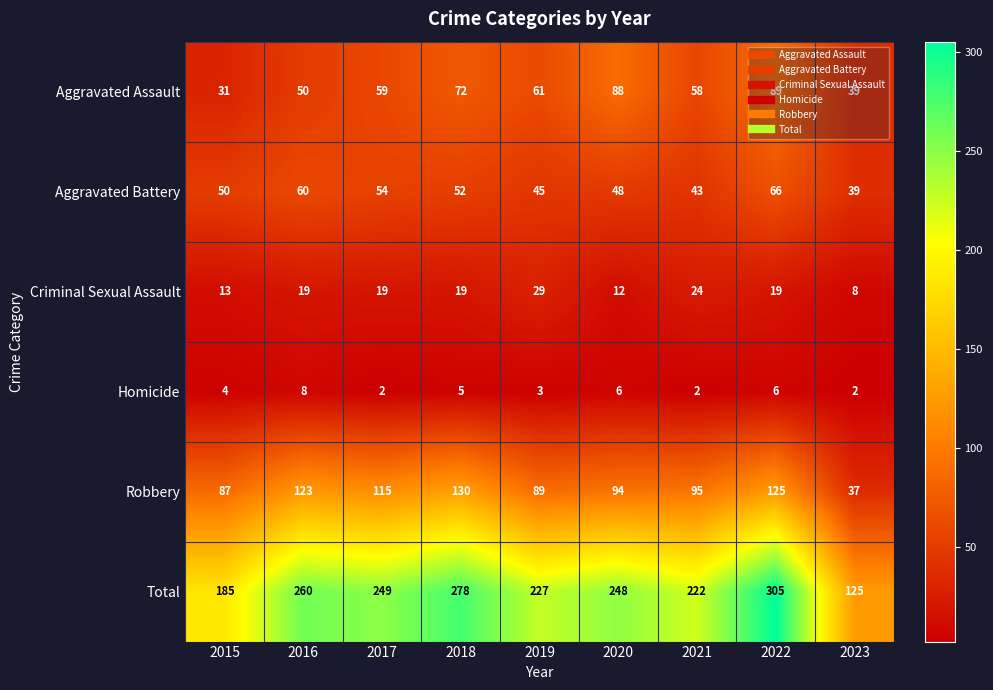

At which category is the sum across all series the highest?

2022